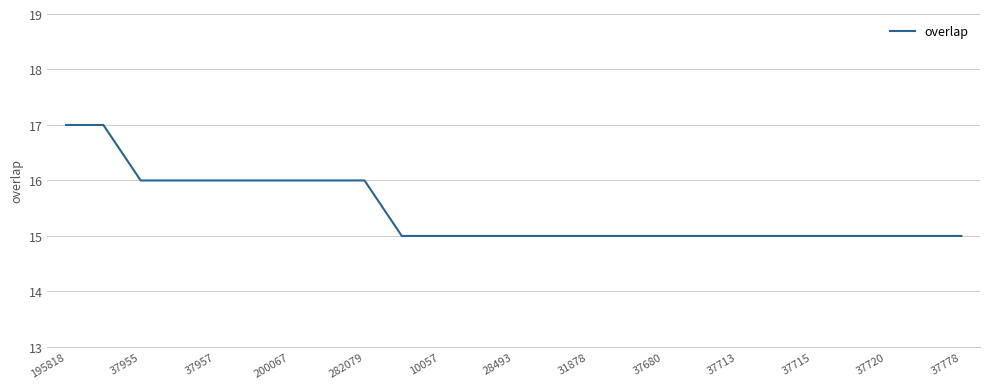

What is the greatest value displayed?

17